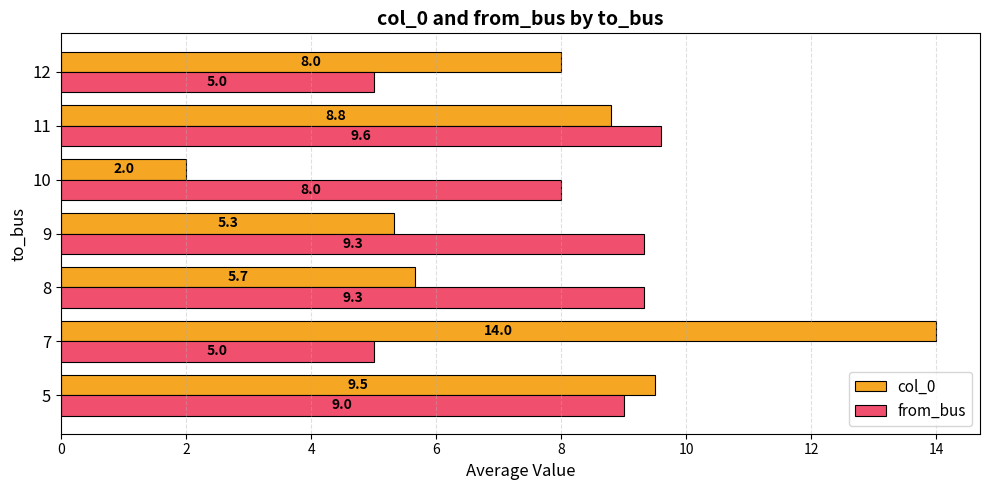

At which label is col_0 closest to 8?

12